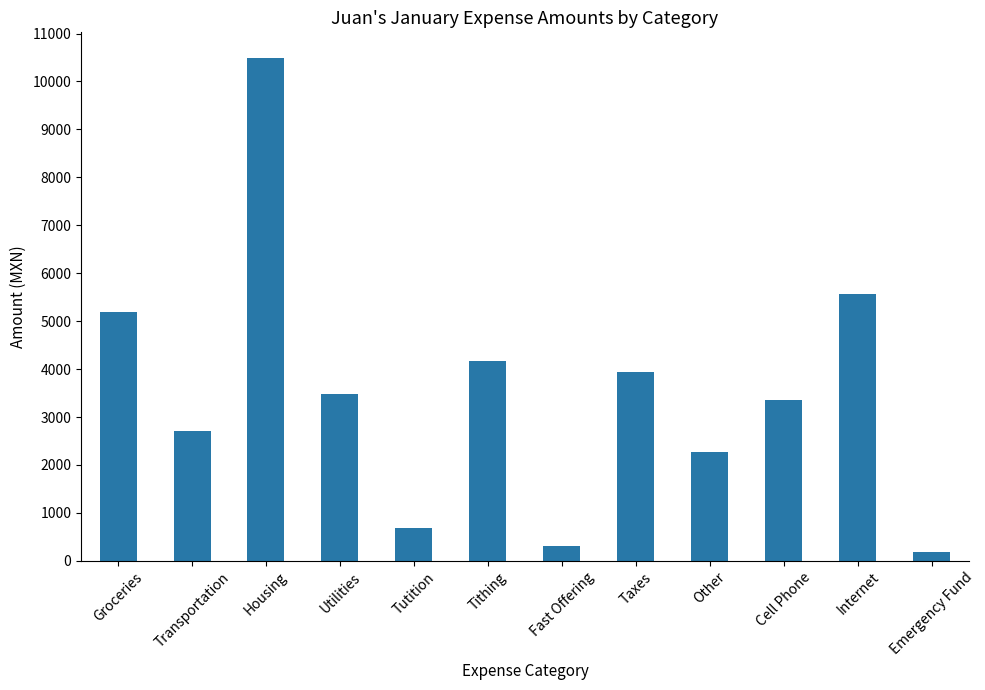

Is it true that the value at Taxes is 3933.3?

True